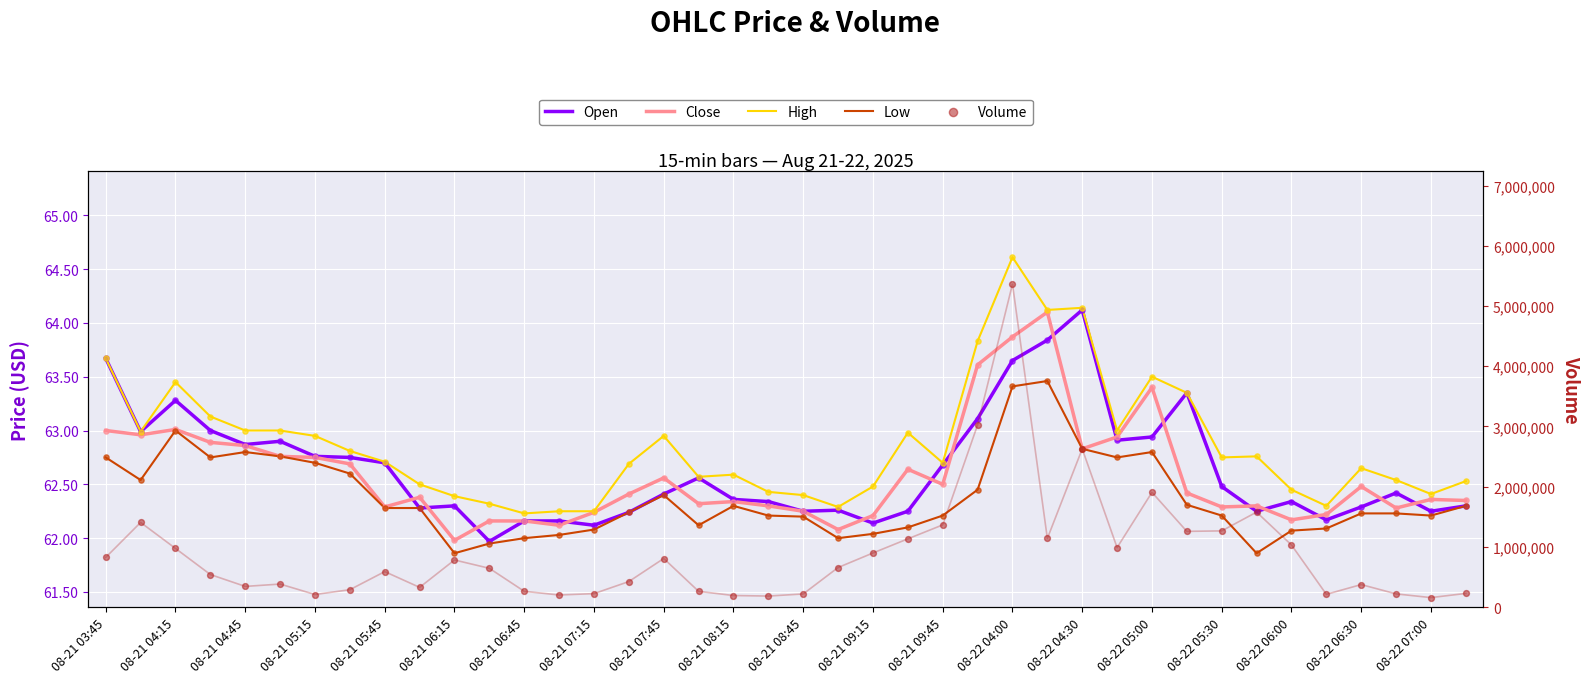

What is the total value across all series at 08-21 07:15?

288780.8